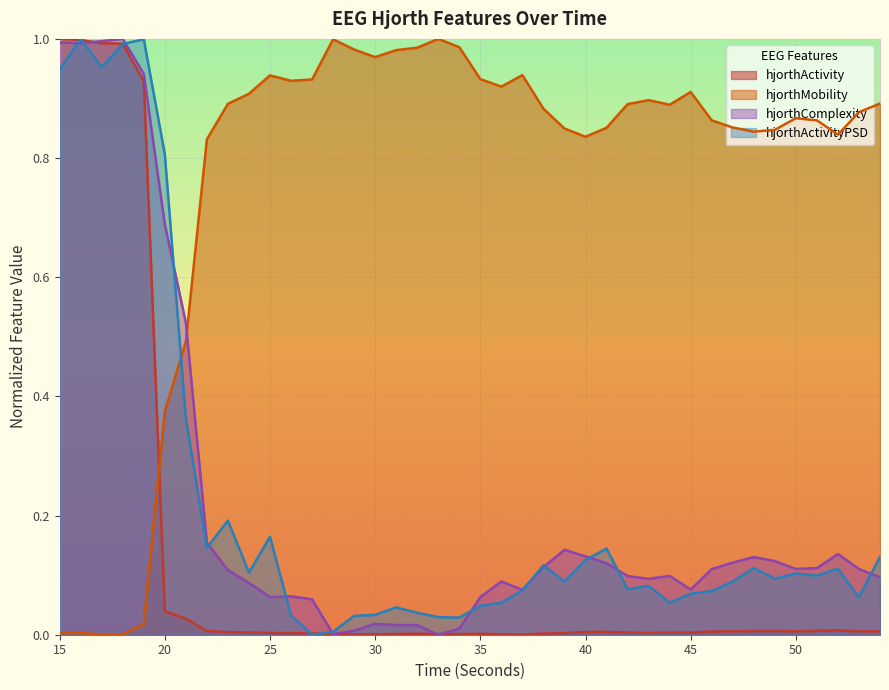

Where do hjorthActivity_EEG and hjorthActivityPSD_EEG first cross each other?

15 and 16